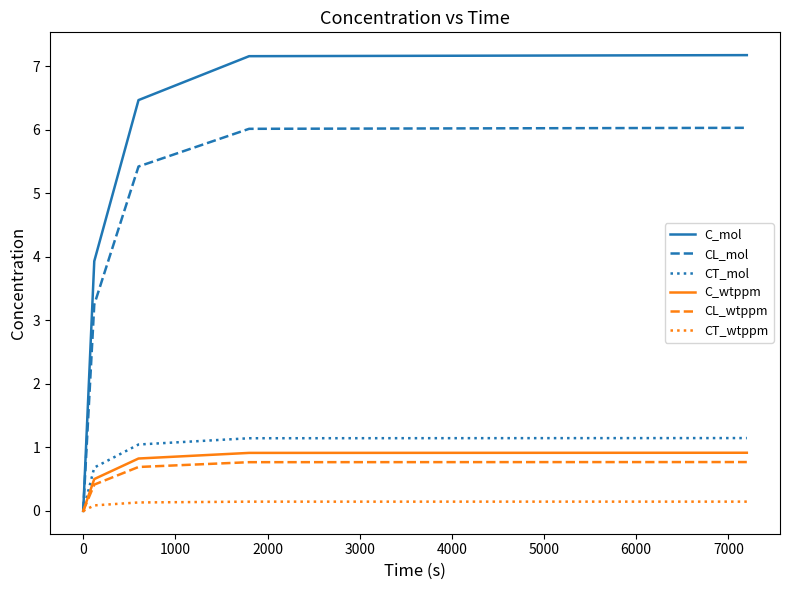

How many positive values does the CT_mol series have?

4